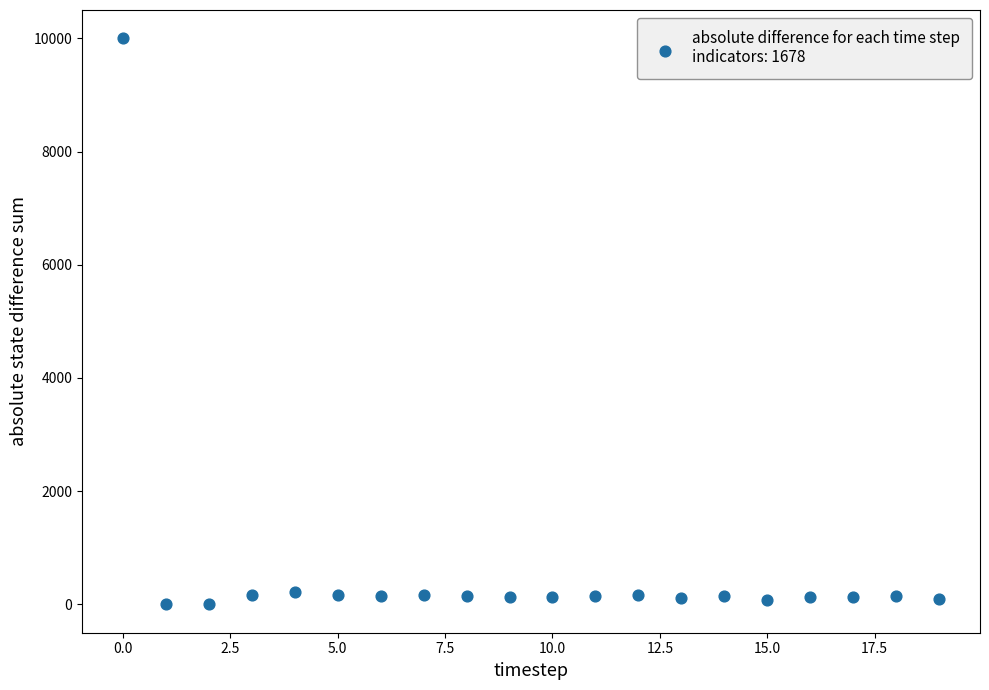

What is the range of Y values (max minus min)?

10000